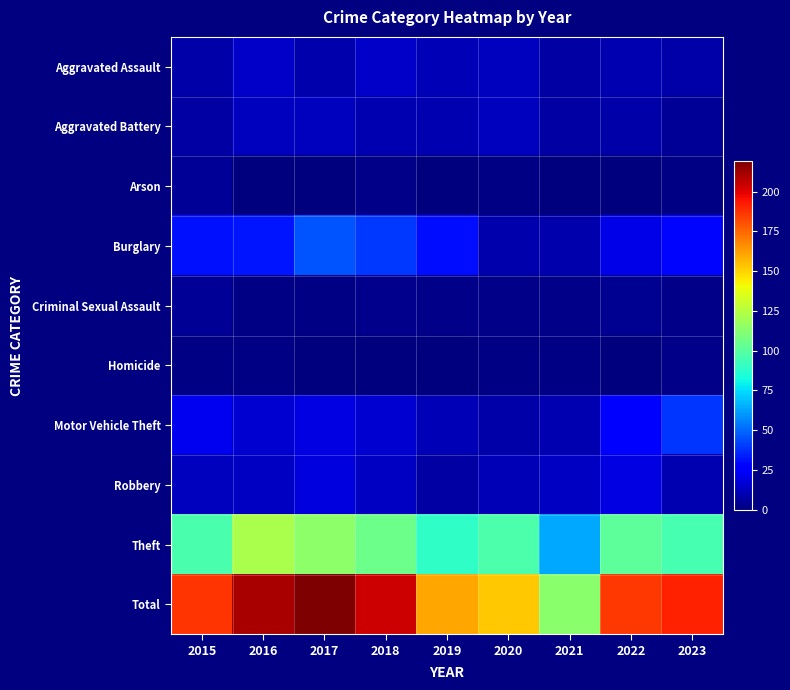

Reading left to right, transcribe all the data shown in this chart.

Aggravated Assault: 2015=8	2016=14	2017=9	2018=14	2019=11	2020=12	2021=7	2022=10	2023=8
Aggravated Battery: 2015=7	2016=12	2017=12	2018=10	2019=10	2020=12	2021=7	2022=8	2023=5
Arson: 2015=5	2016=0	2017=0	2018=2	2019=0	2020=1	2021=0	2022=0	2023=1
Burglary: 2015=31	2016=32	2017=46	2018=40	2019=30	2020=9	2021=9	2022=20	2023=29
Criminal Sexual Assault: 2015=5	2016=1	2017=1	2018=3	2019=2	2020=2	2021=2	2022=4	2023=2
Homicide: 2015=1	2016=1	2017=0	2018=0	2019=0	2020=1	2021=1	2022=0	2023=2
Motor Vehicle Theft: 2015=22	2016=16	2017=19	2018=16	2019=11	2020=8	2021=10	2022=24	2023=39
Robbery: 2015=12	2016=13	2017=18	2018=13	2019=7	2020=11	2021=13	2022=19	2023=10
Theft: 2015=96	2016=122	2017=114	2018=106	2019=89	2020=97	2021=64	2022=101	2023=95
Total: 2015=187	2016=211	2017=219	2018=204	2019=160	2020=153	2021=113	2022=186	2023=191